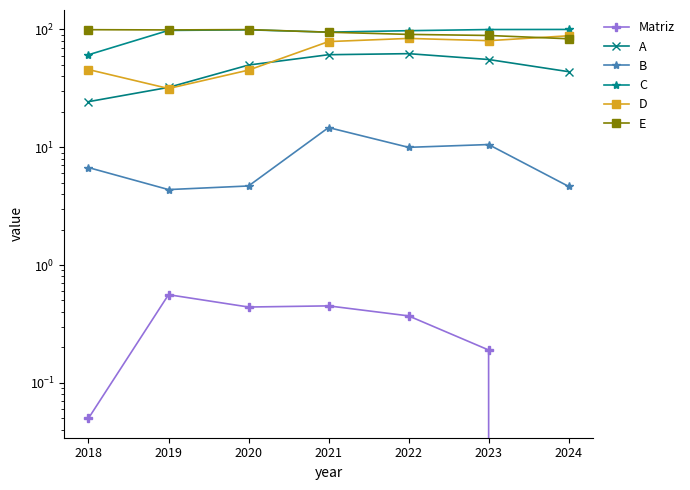

List the labels in order of E value, largest first.

2020, 2018, 2019, 2021, 2022, 2023, 2024